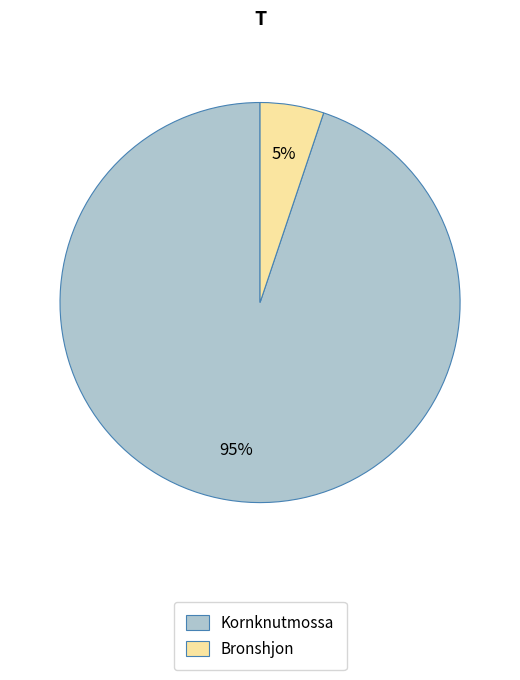

Is the sum of Bronshjon and Kornknutmossa greater than half?

Yes